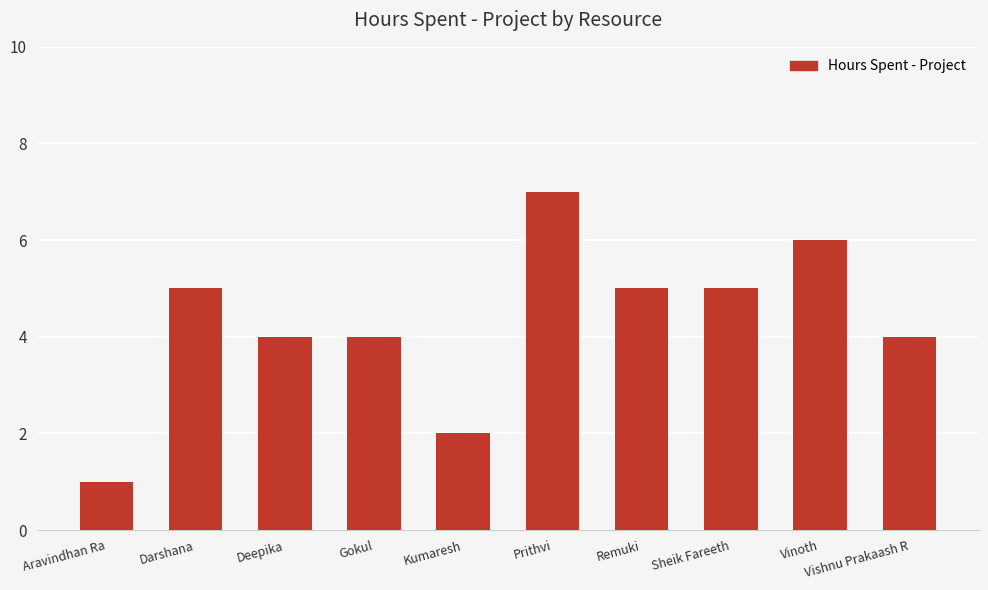

True or false: the data shows 5 at Darshana.

True